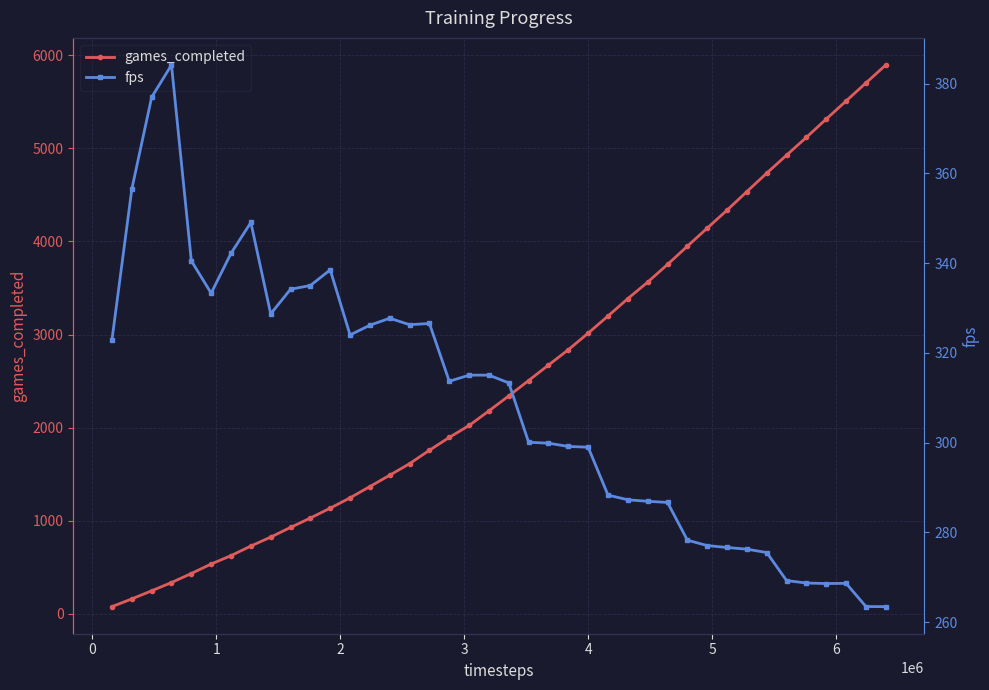

What is the value of the games_completed point at the 2nd from the left?

160